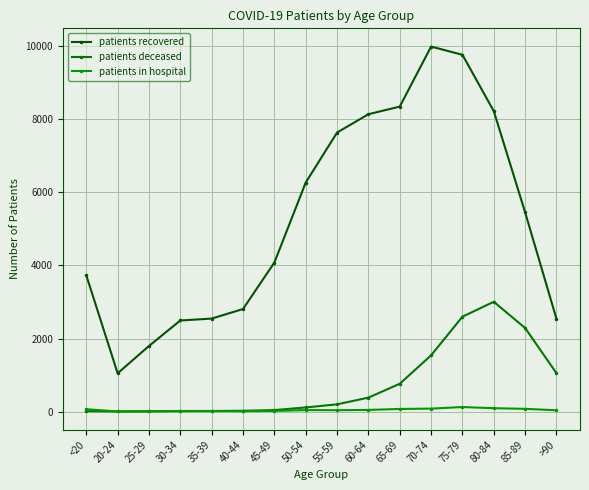

Which category has the lowest value in the patients in hospital series?

20-24